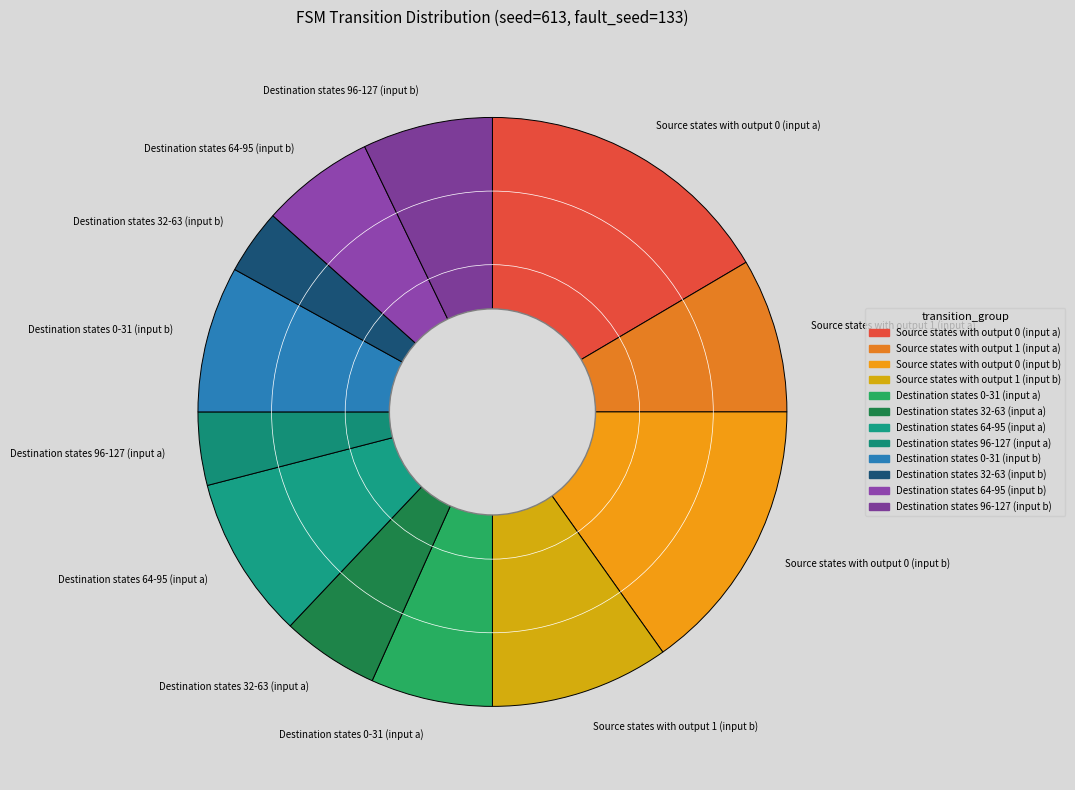

Is there any slice that represents more than half of the pie?

No